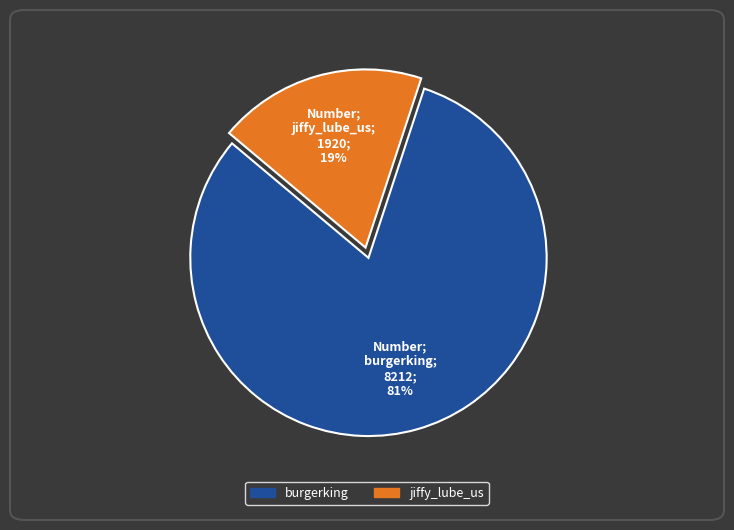

Does any single category account for the majority?

Yes